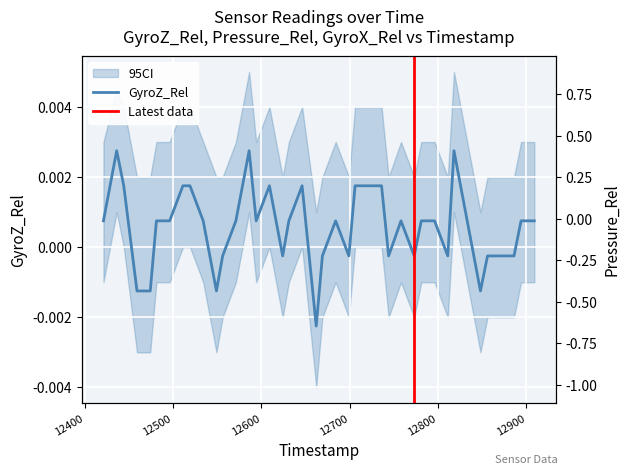

Is it true that GyroZ_Rel equals 0.0 at 12609?

False